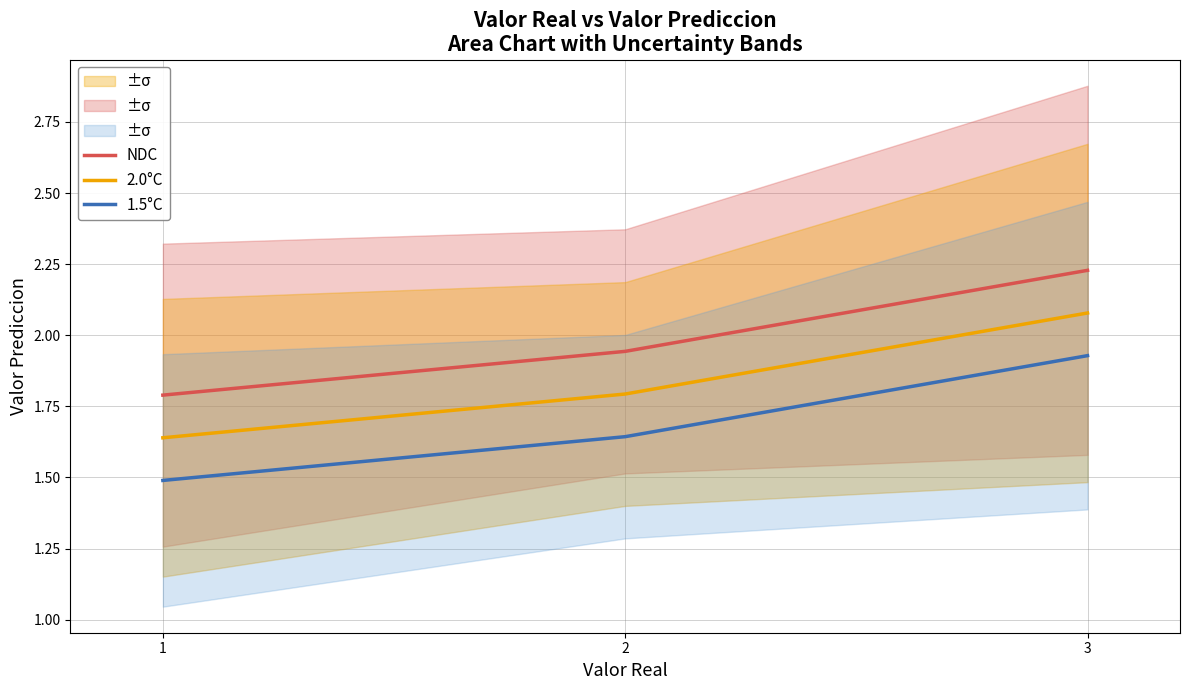

Rank the categories by 2.0°C value from highest to lowest.

3, 2, 1